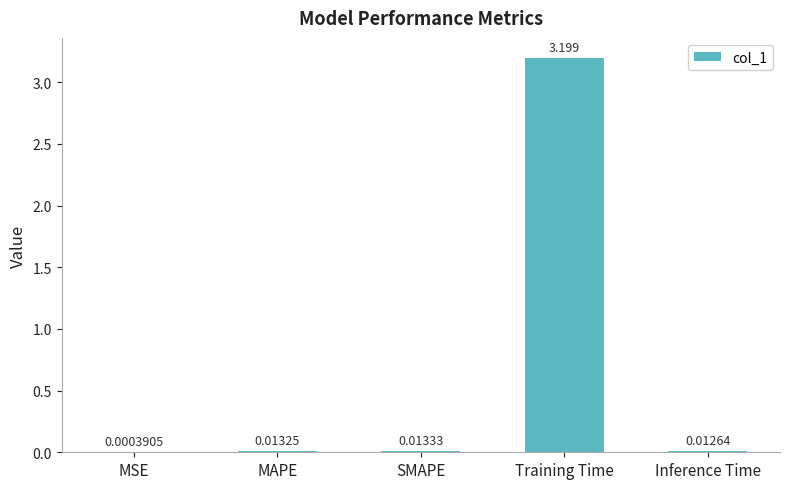

At which category does the chart reach its peak across all series?

Training Time